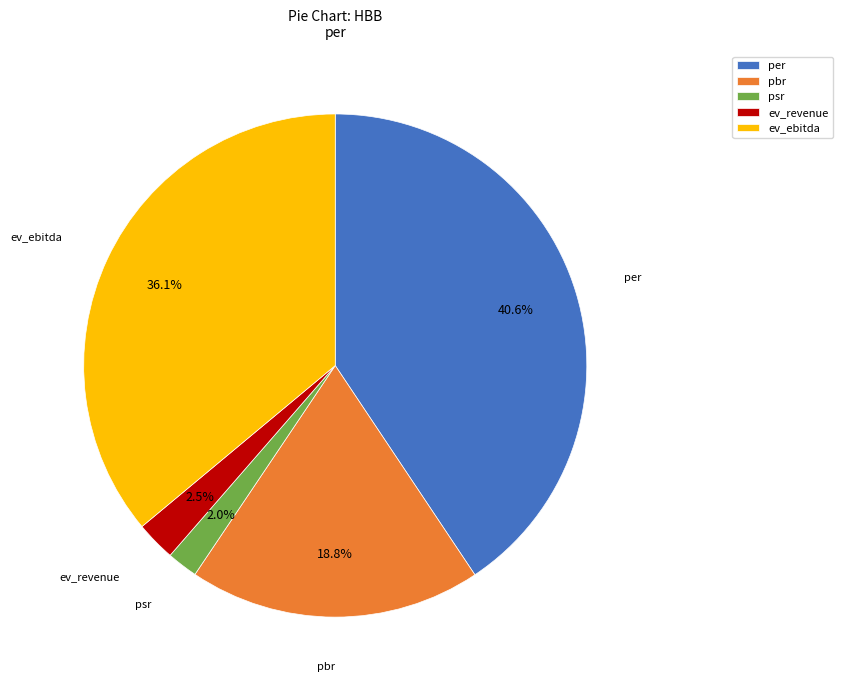

Which category has the biggest portion of the pie?

per